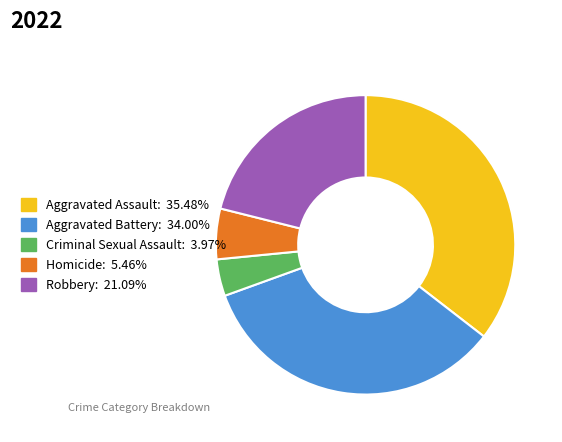

Rank the categories by value from lowest to highest.

Criminal Sexual Assault, Homicide, Robbery, Aggravated Battery, Aggravated Assault